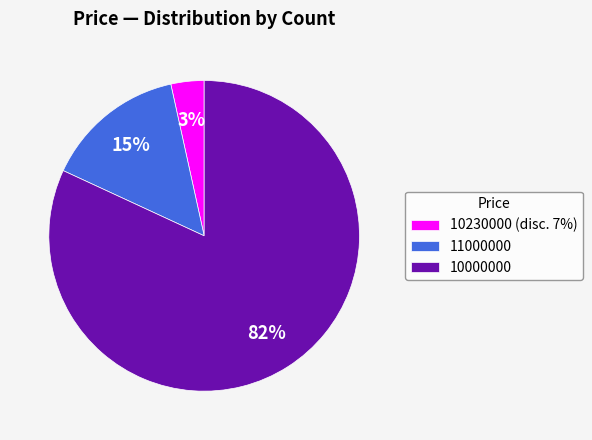

Between 11000000 and 10000000, which is larger?

10000000